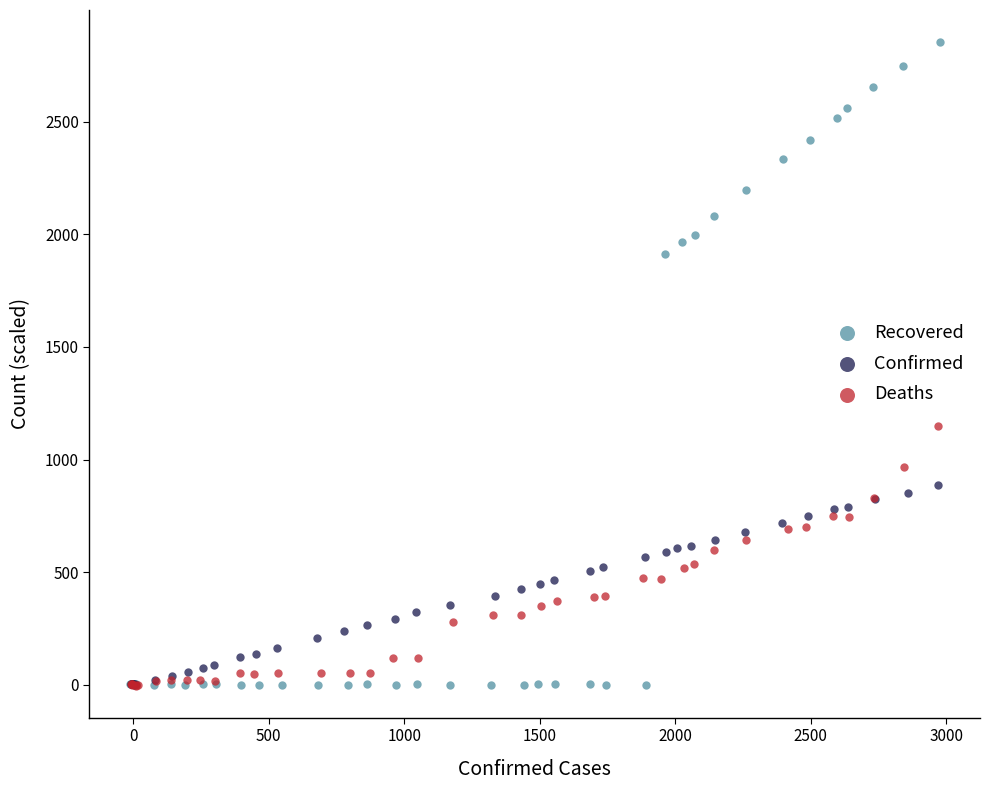

What are all the series names shown in the legend?

Recovered, Confirmed, Deaths